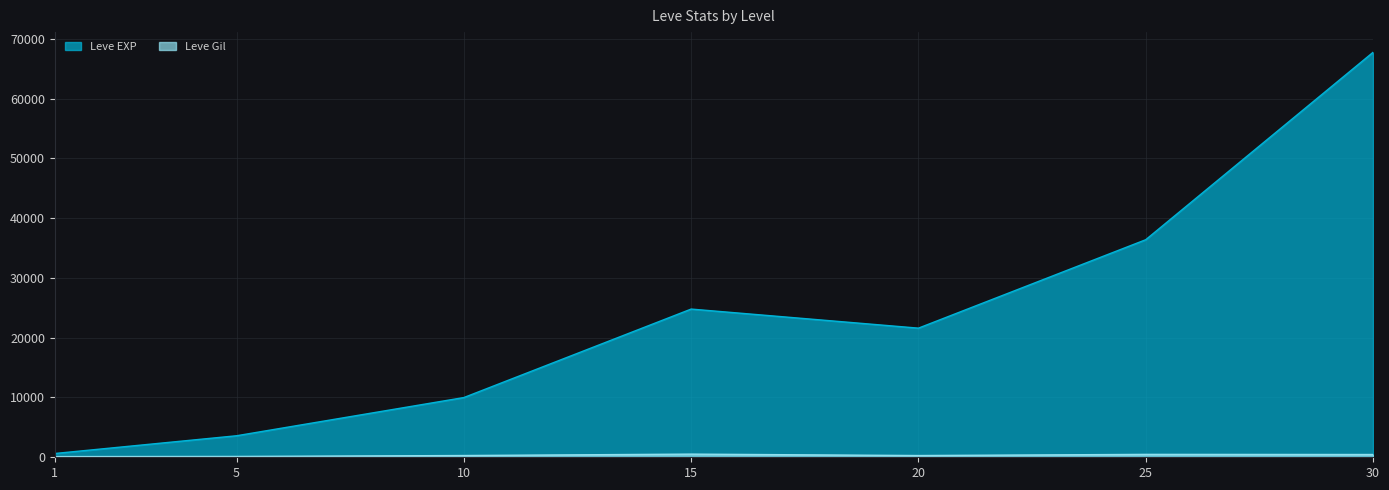

In Leve EXP, how many points are higher than both neighbors (excluding endpoints)?

1